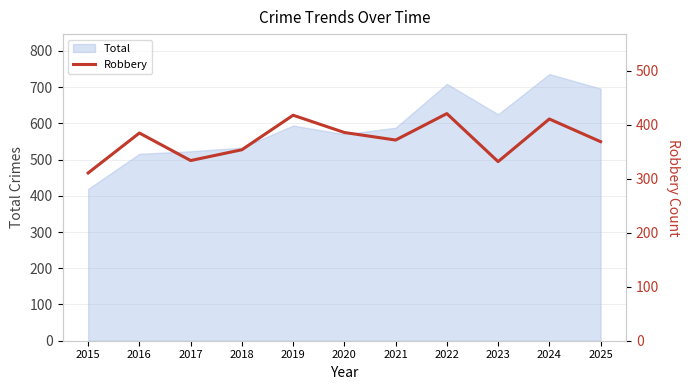

Does the chart have visible grid lines?

Yes